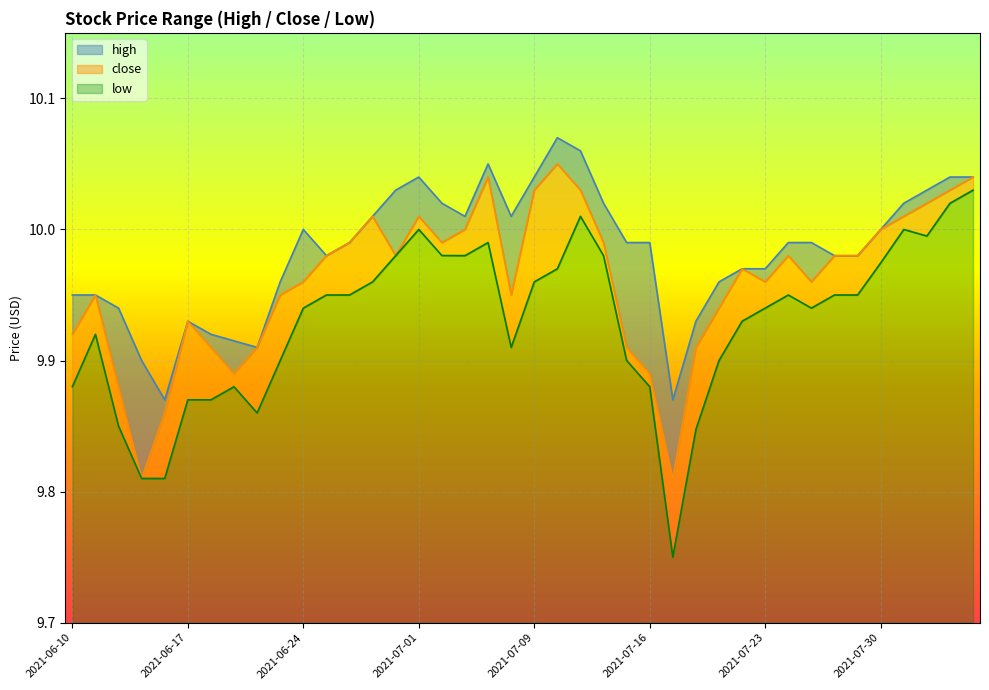

What is the difference between the high values at 2021-07-12 and 2021-07-29?

0.1